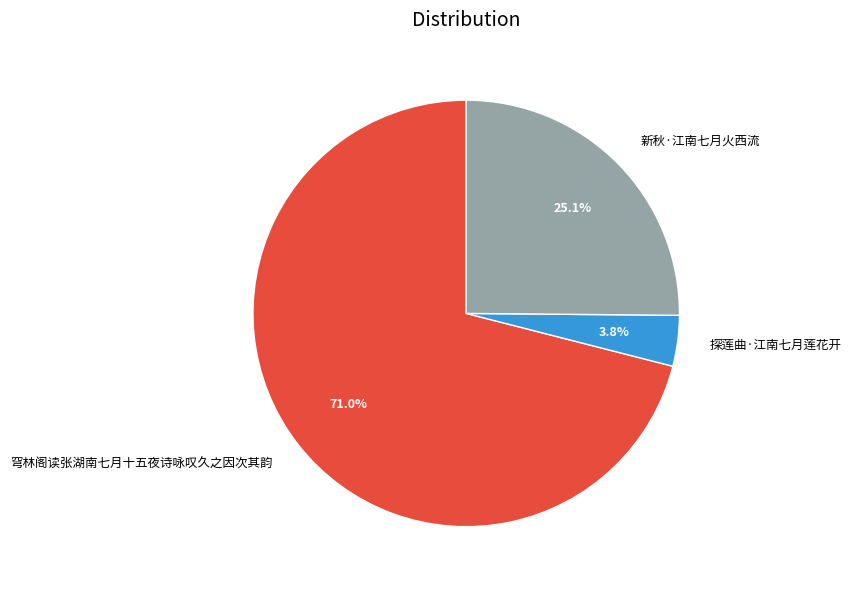

Is 新秋·江南七月火西流 the majority of the pie?

No